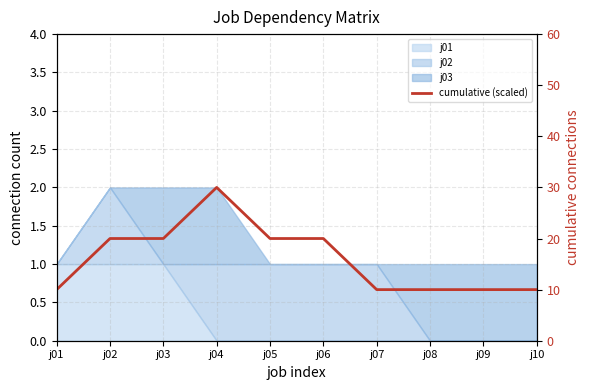

Does the chart have visible grid lines?

Yes